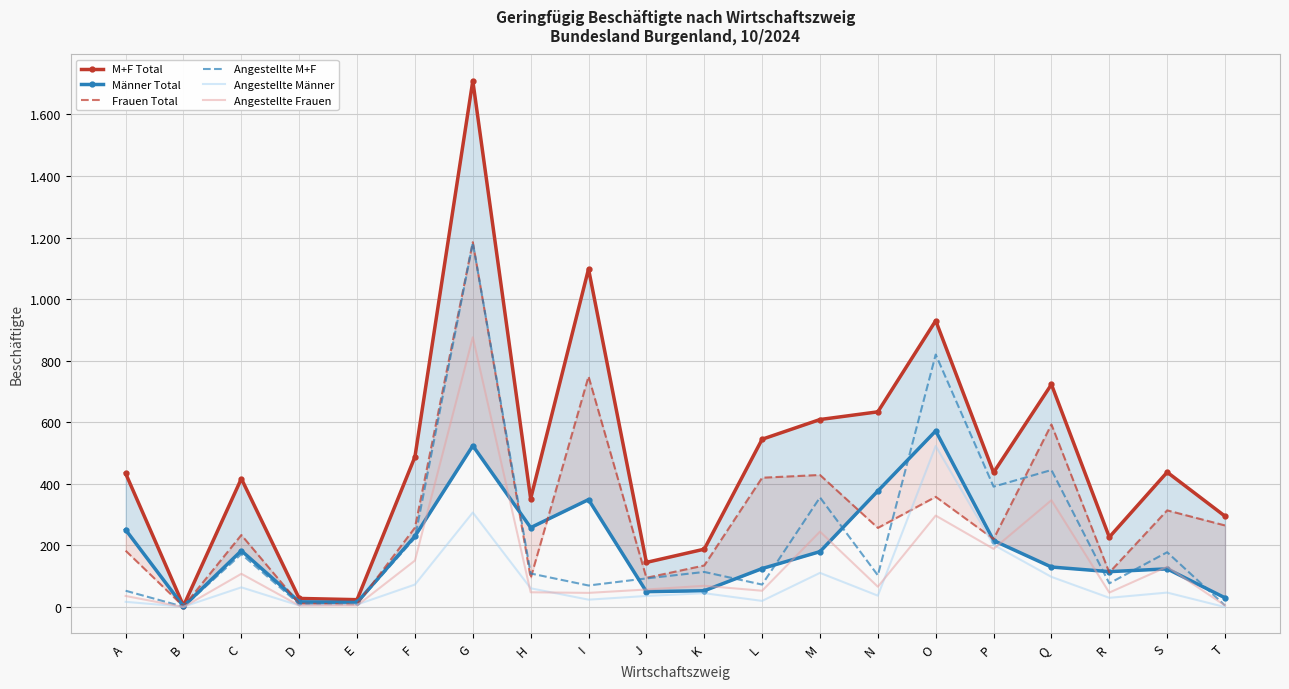

Reading left to right, what are all the values shown in this chart?

M+F Total: 434	4	417	28	24	488	1709	352	1098	145	188	545	609	634	930	437	723	227	438	295
Männer Total: 251	2	183	17	15	230	524	258	349	50	53	125	180	377	572	216	130	115	124	30
Frauen Total: 183	2	234	11	9	258	1185	94	749	95	135	420	429	257	358	221	593	112	314	265
Angestellte M+F: 53	1	172	10	13	224	1183	109	70	93	114	73	356	103	820	391	445	77	178	5
Angestellte Männer: 17	1	64	5	8	73	307	61	24	36	45	20	111	37	523	202	98	30	47	0
Angestellte Frauen: 36	0	108	5	5	151	876	48	46	57	69	53	245	66	297	189	347	47	131	5